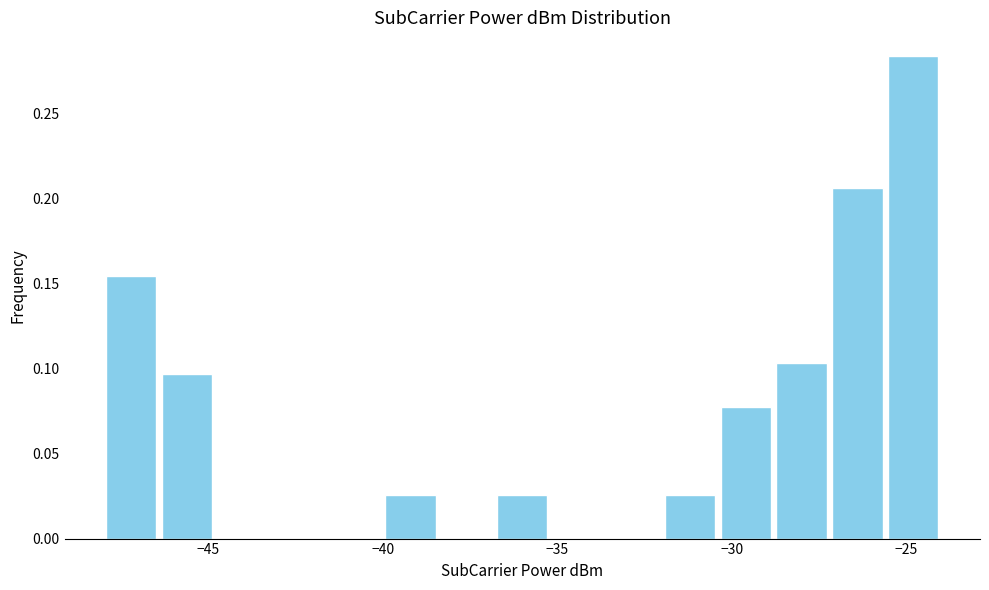

Read against the x-axis, roughly where is the centre of the tallest bar?

-25.0